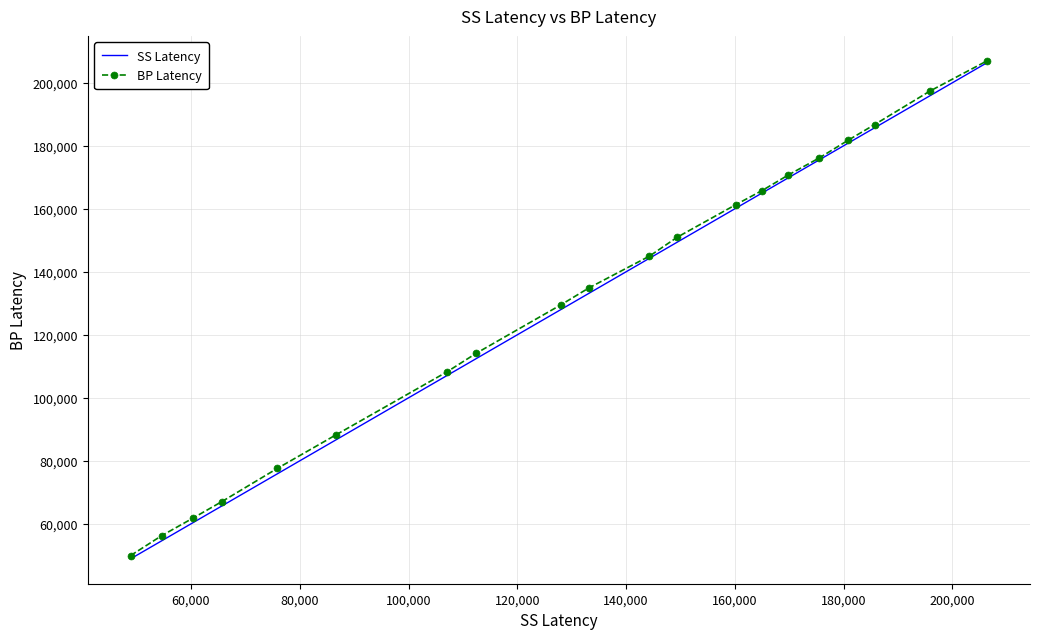

What is the greatest value displayed?

206980